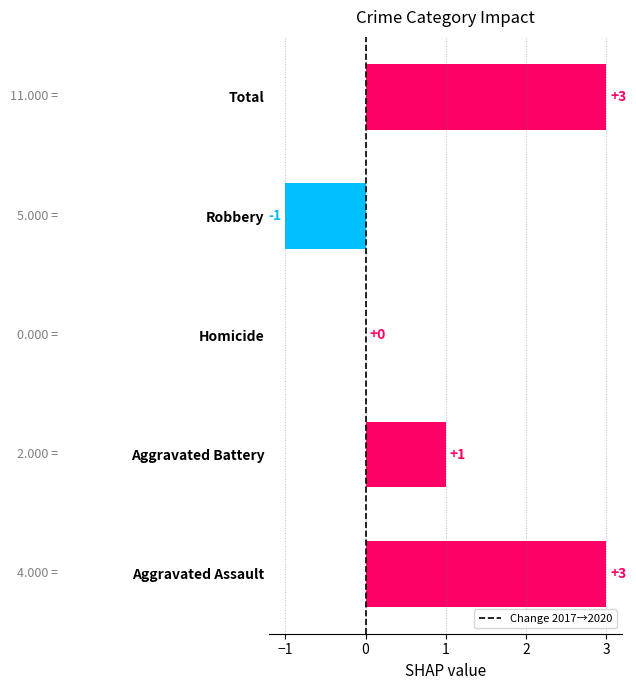

What is the ratio of the value at Aggravated Assault to the value at Aggravated Battery?

3.0